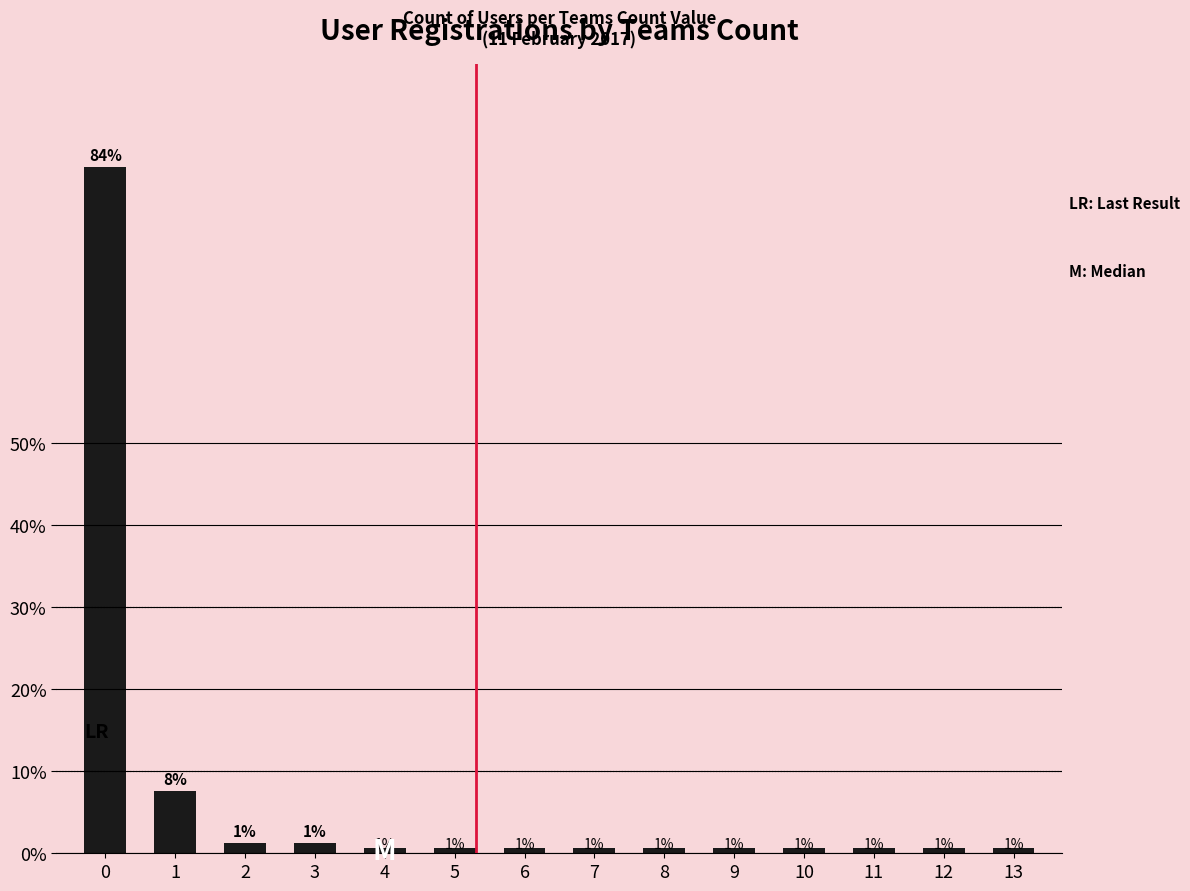

What is the difference between the maximum and minimum values?

83.0